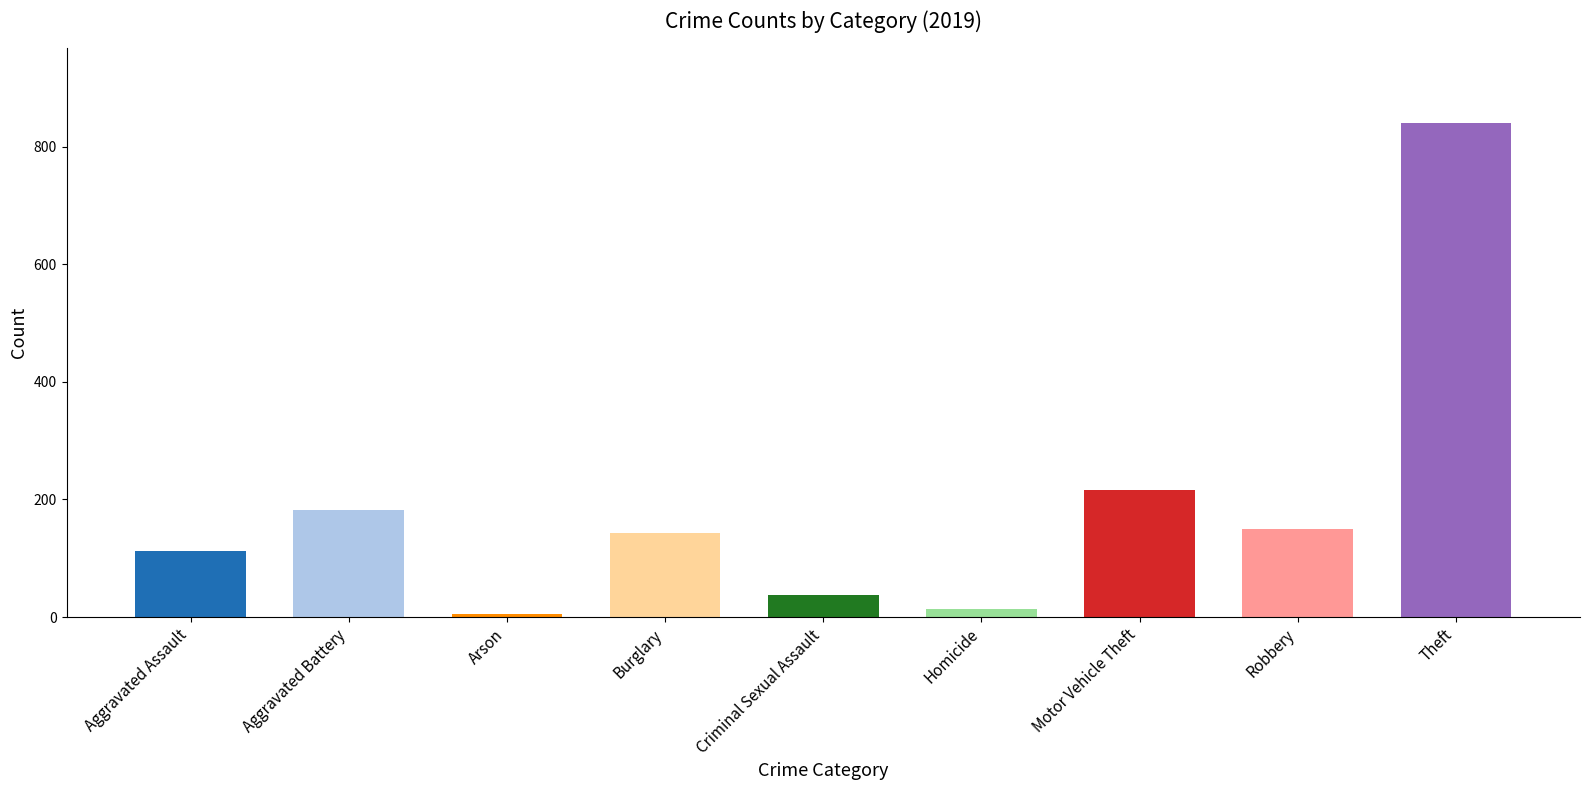

Count the number of categories in the chart.

9